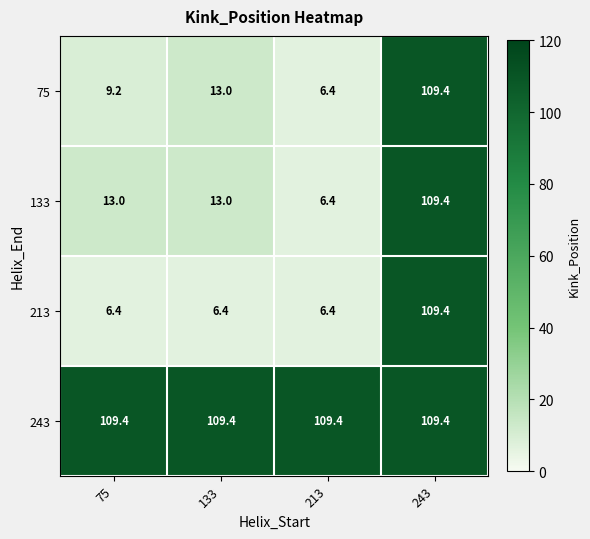

True or false: 133 has a value of 22.7 at 243.

False